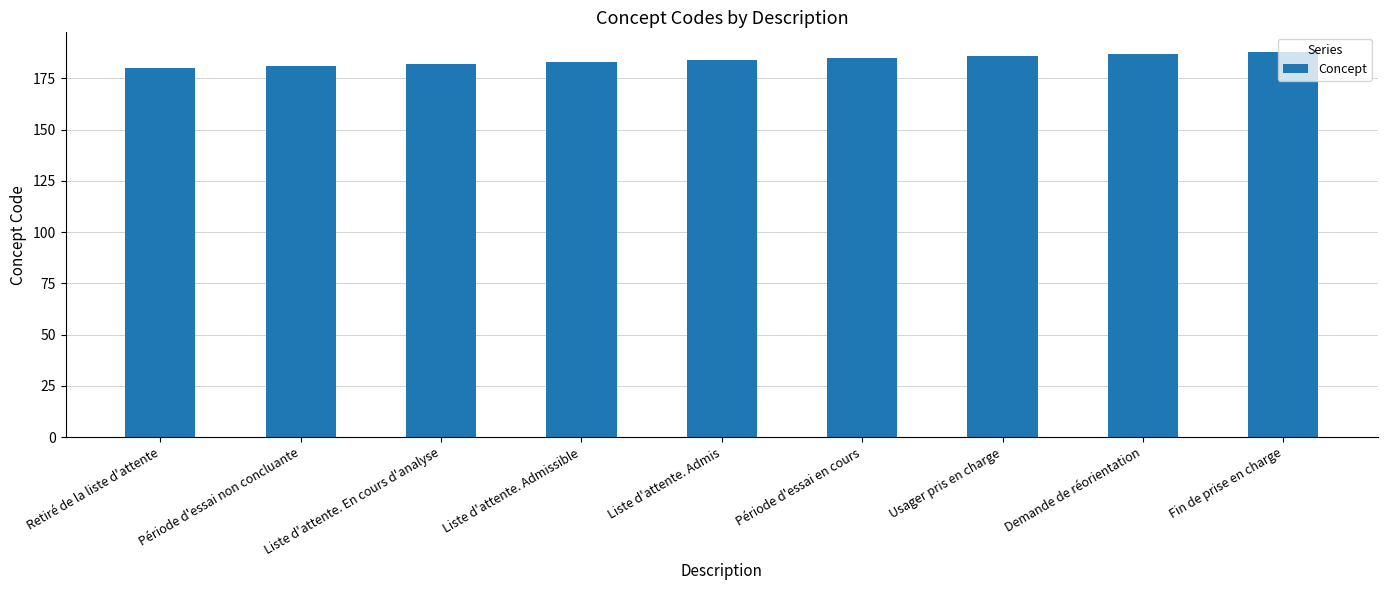

What is the change in value from Liste d'attente. Admissible to Période d'essai en cours?

+2